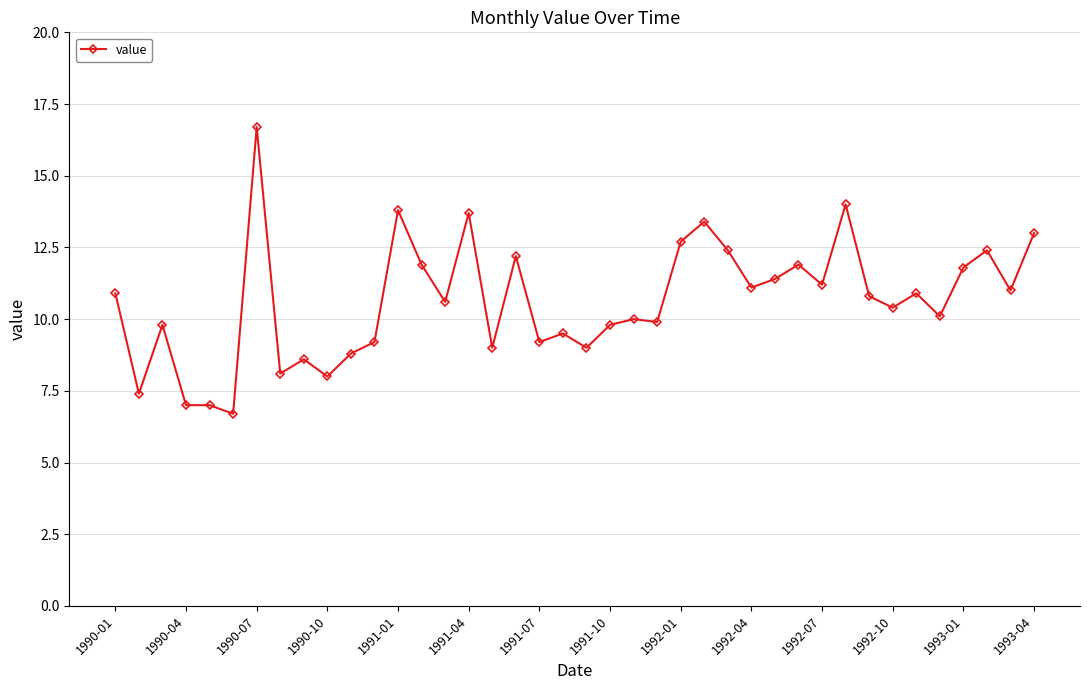

What is the value of the 4th point from the left?

7.0